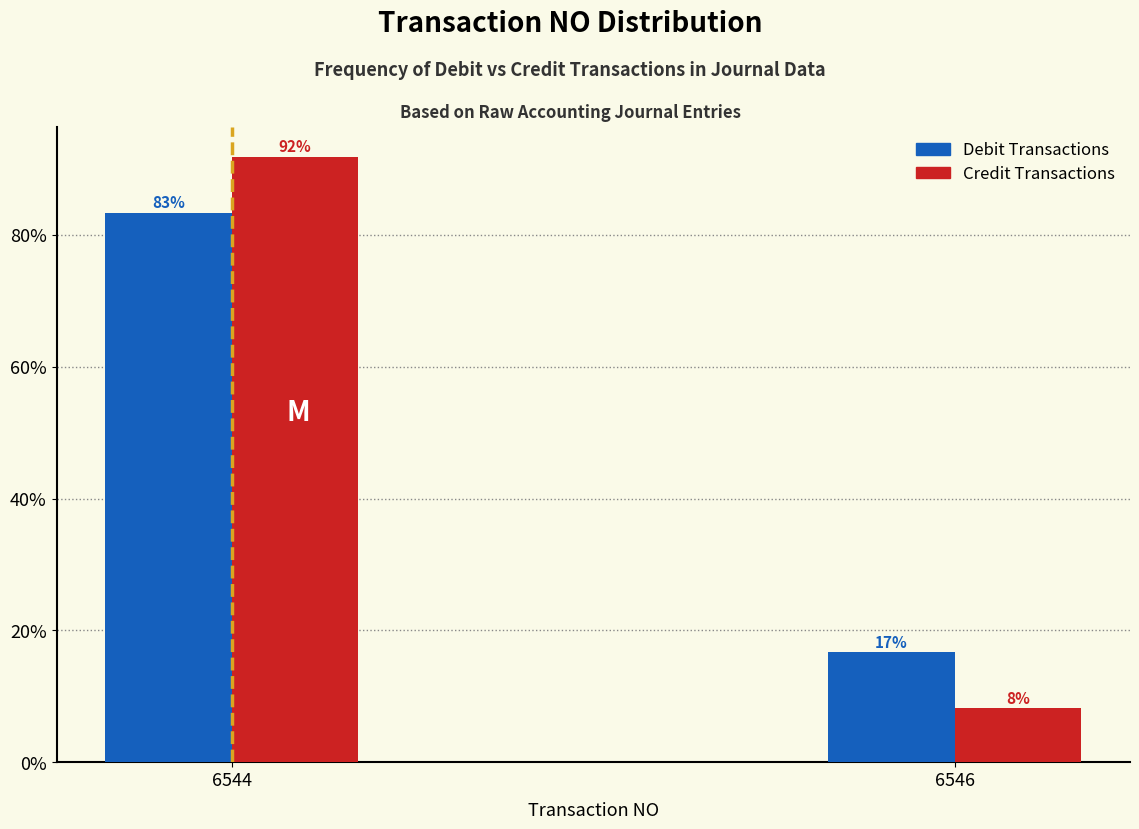

Is the value of Credit Transactions at 6544 greater than the value of Debit Transactions at 6544?

Yes